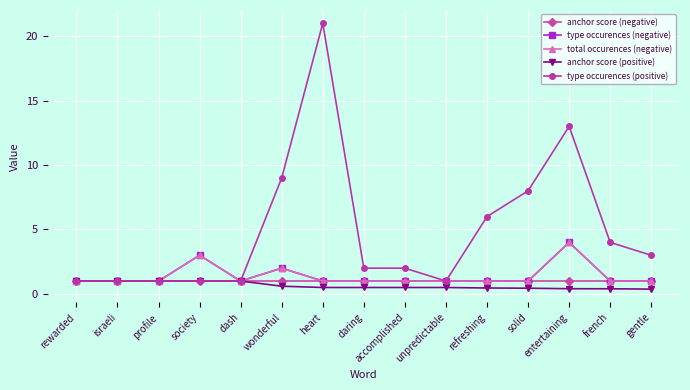

Does the chart have visible grid lines?

Yes